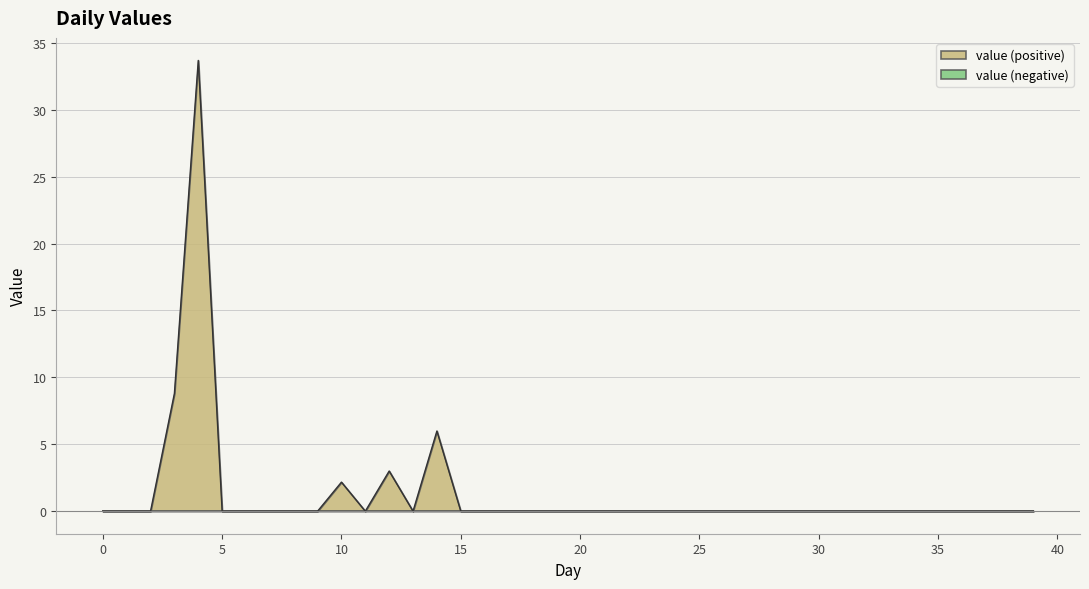

How many values exceed 0?

5